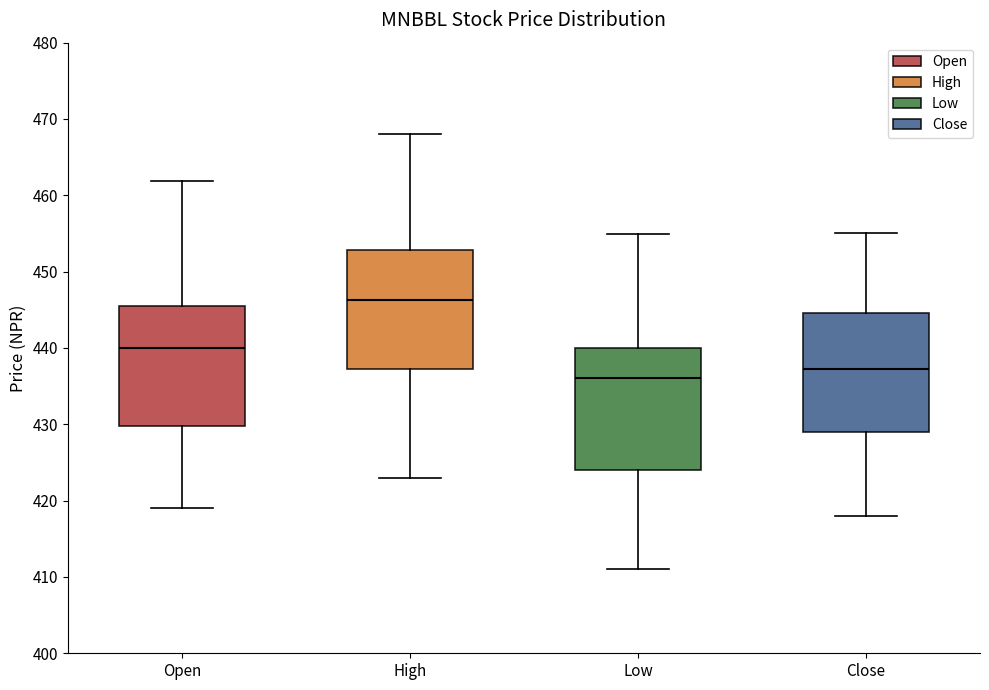

Which box's median line is the highest?

High